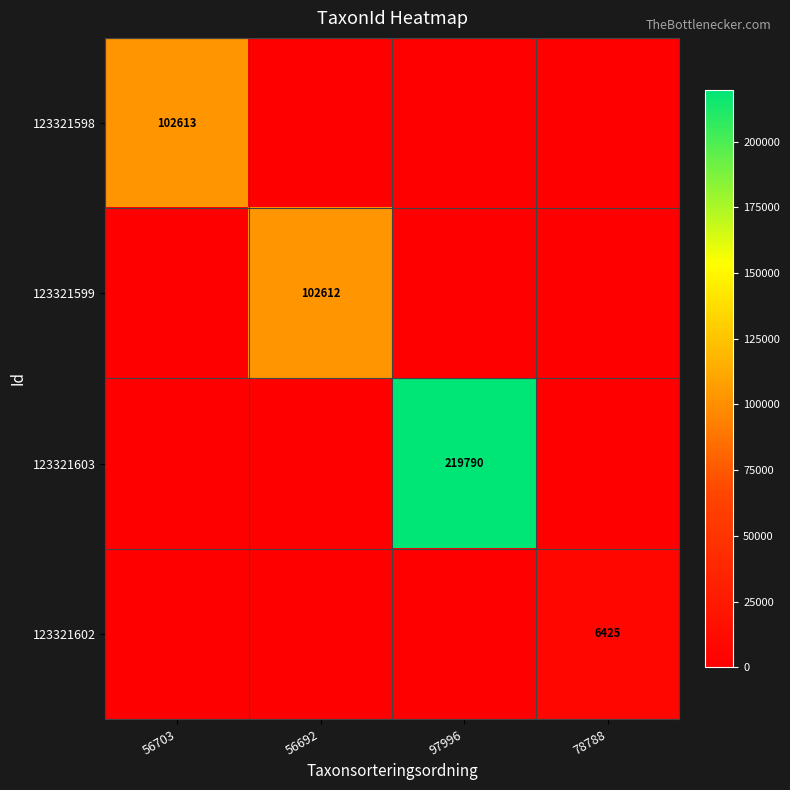

At which category is the sum across all series the highest?

97996